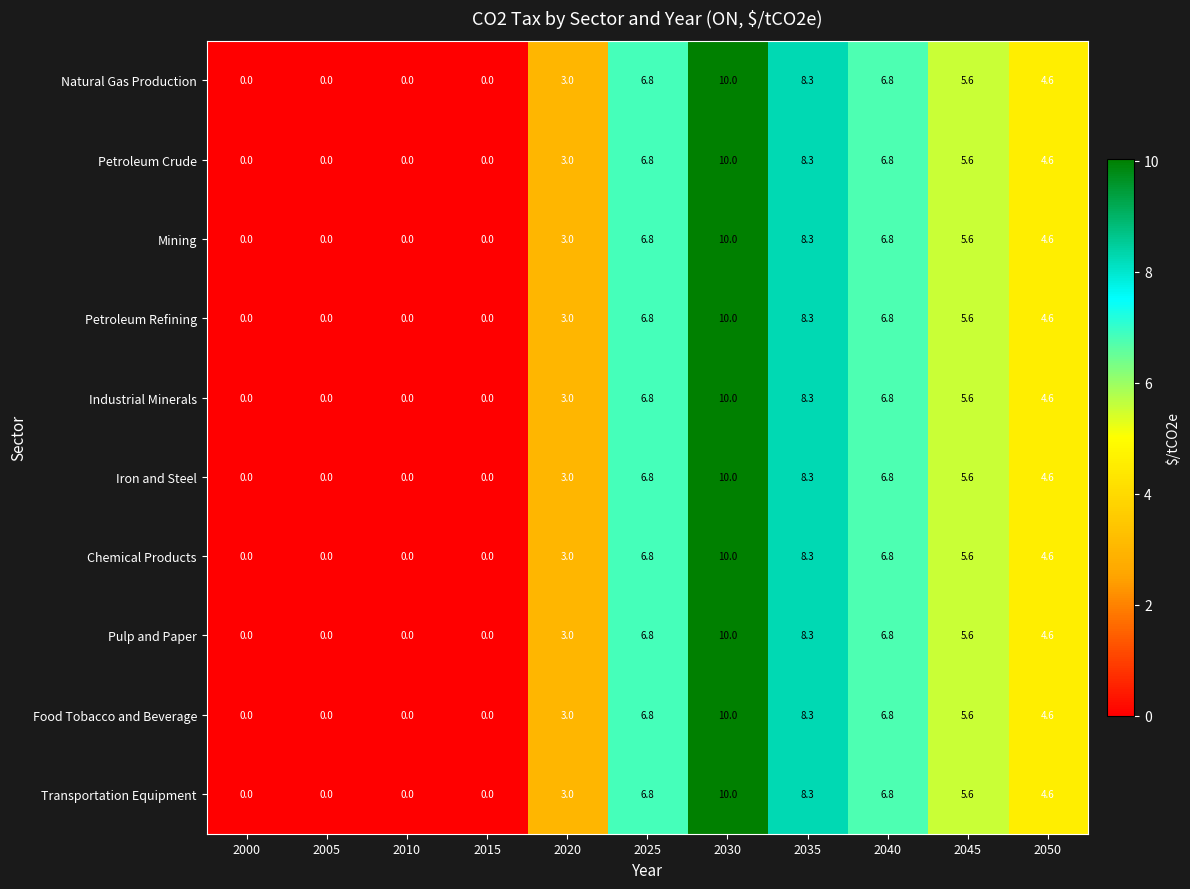

Count the number of data series in this chart.

10